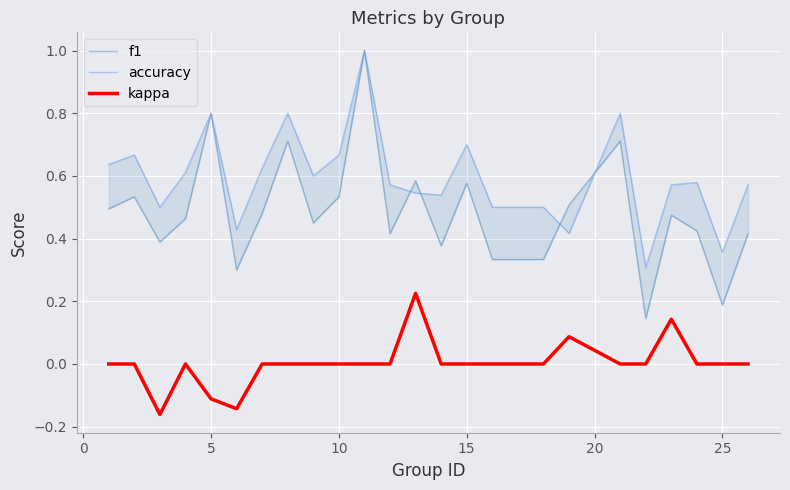

List the series in order of their peak value, lowest first.

kappa, f1, accuracy